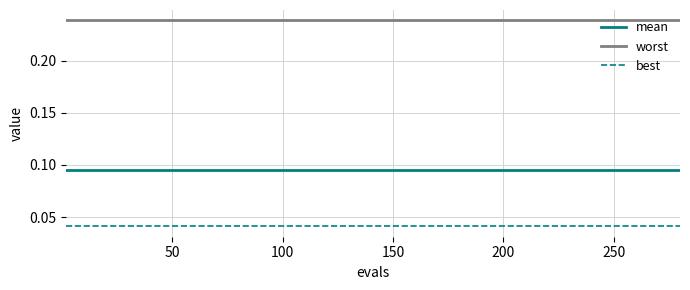

True or false: mean and best intersect in this chart.

False